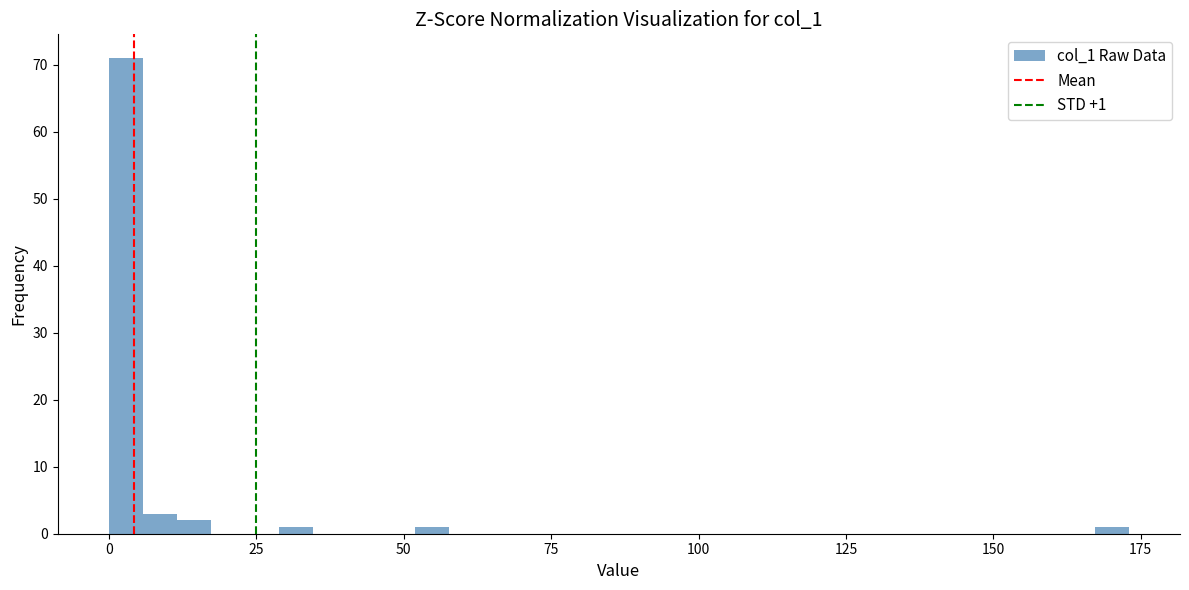

Read against the x-axis, roughly where is the centre of the tallest bar?

5